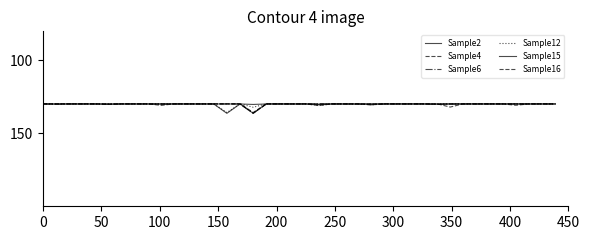

How many interior local peaks does the Sample4 series have?

9